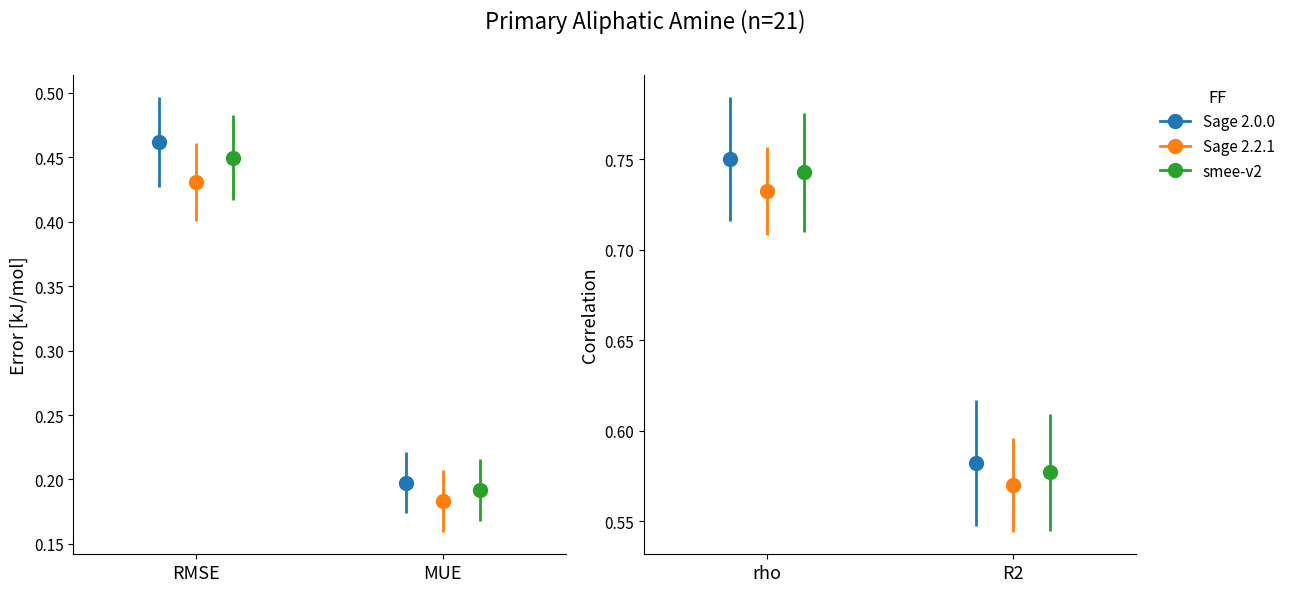

What is the value of the Sage 2.2.1 bar at the 1st from the left?

0.4